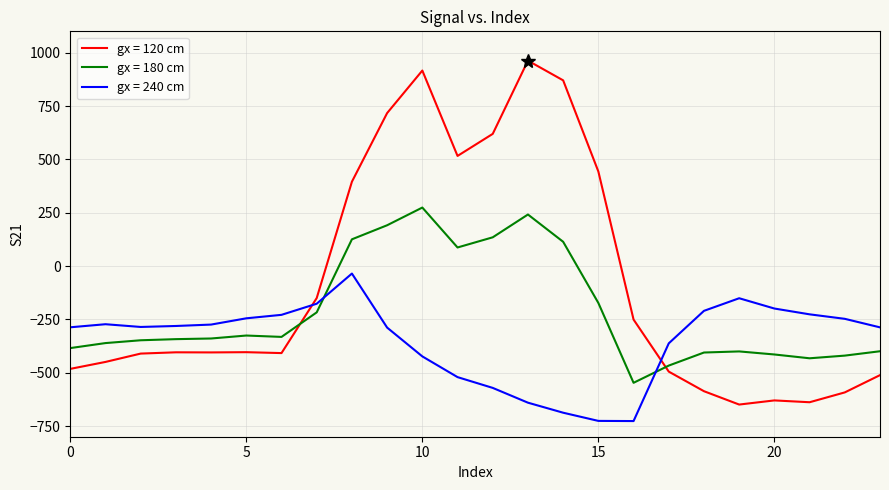

What is the greatest value displayed?

962.7